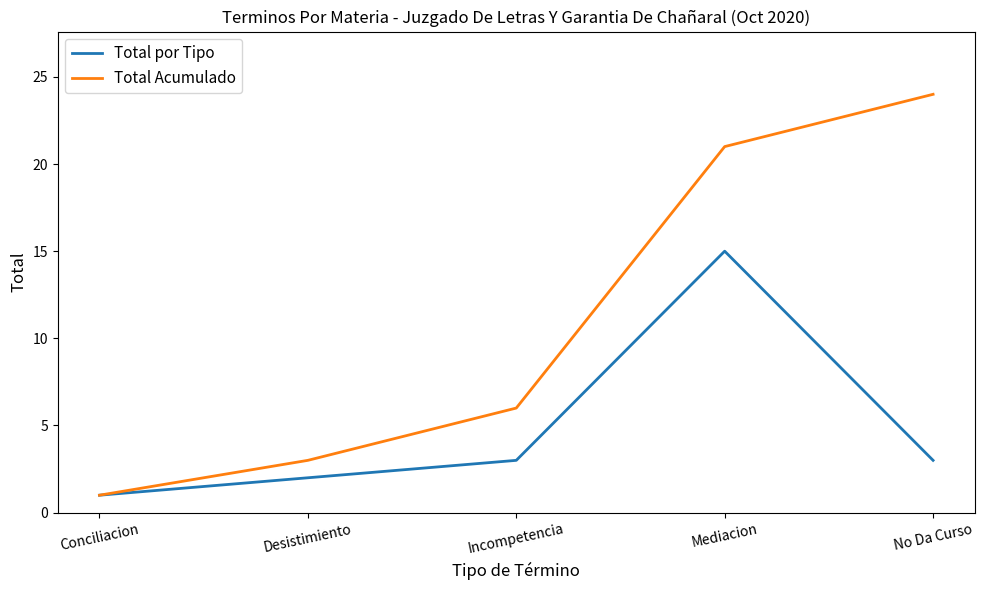

The value of Total por Tipo at Mediacion is 15. True or false?

True